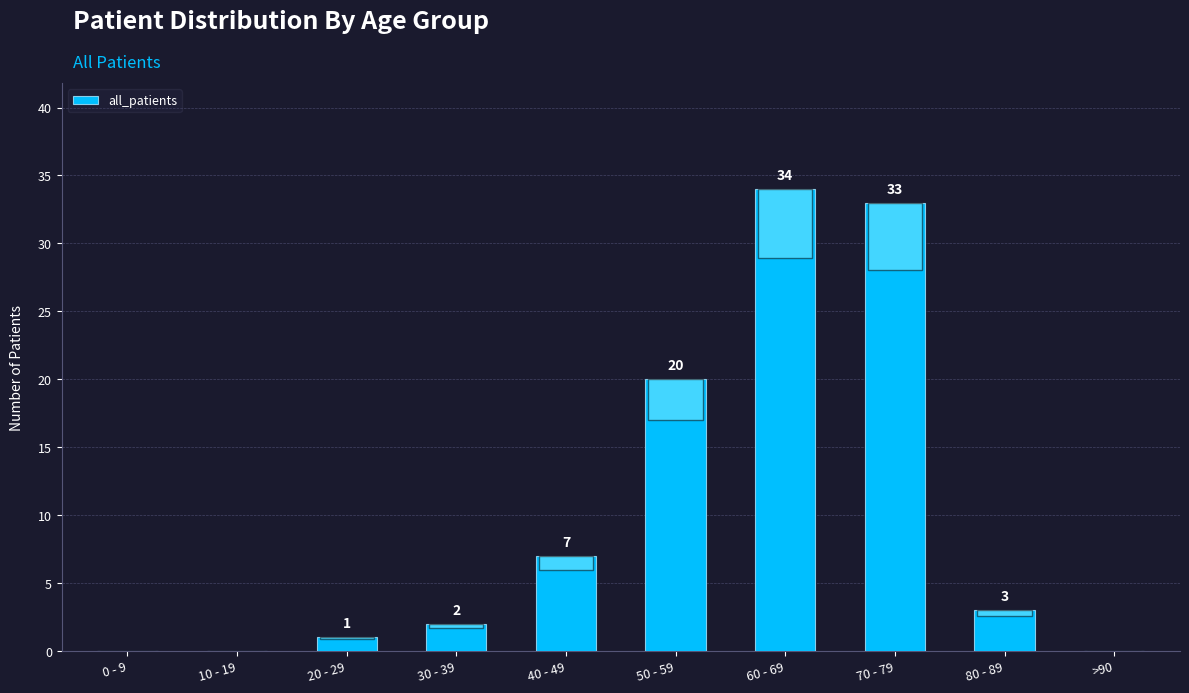

What is the change in value from 10 - 19 to 60 - 69?

+34